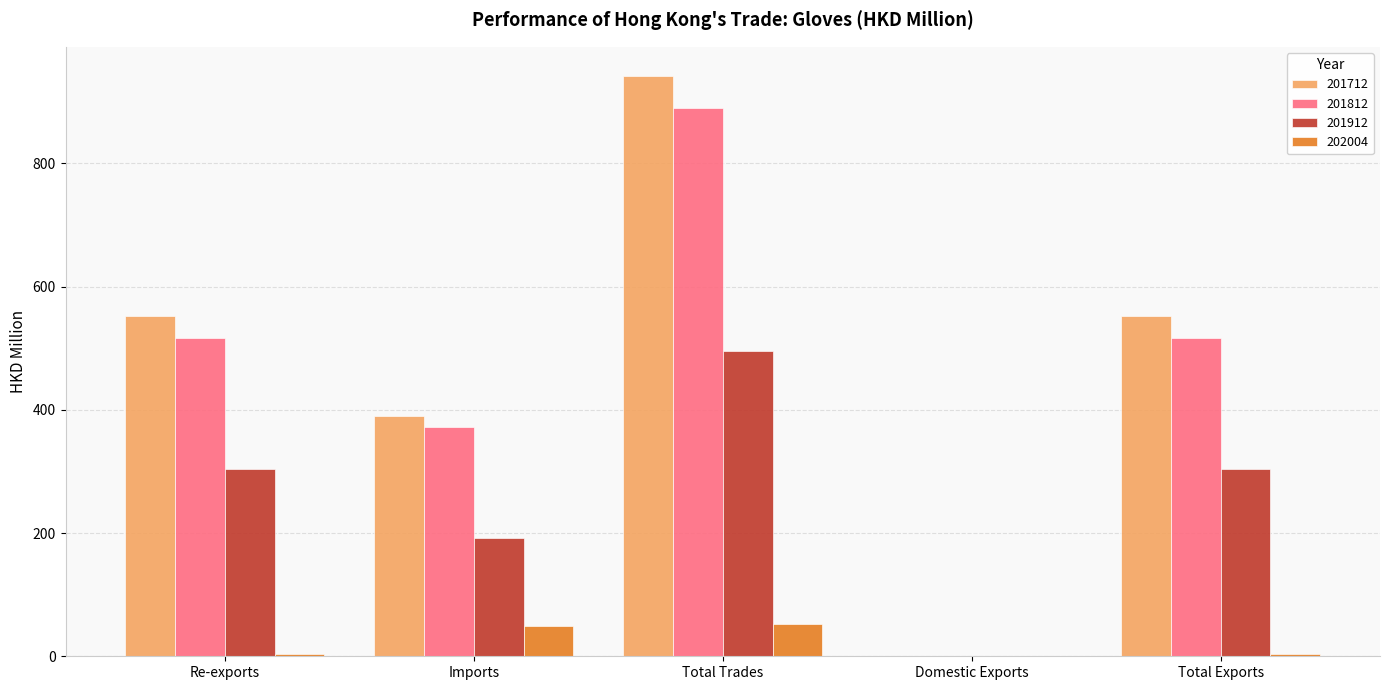

Which series has the widest spread of values?

201712